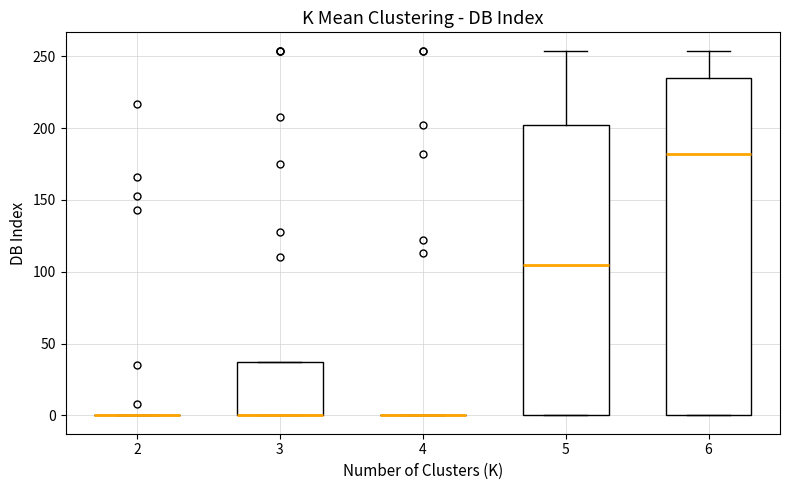

Reading left to right, transcribe this box plot: for each box, give where its median line is, the range the box spans, and where its two whiskers end, as read against the y-axis. The values are not printed on the chart, so give them approximately, as read against the axis.

2: box collapsed to a line at 0, whiskers 0 to 0
3: median 0 (drawn on the box's lower edge), box 0 to 35, whiskers 0 to 35
4: box collapsed to a line at 0, whiskers 0 to 0
5: median 105, box 0 to 200, whiskers 0 to 255
6: median 180, box 0 to 235, whiskers 0 to 255